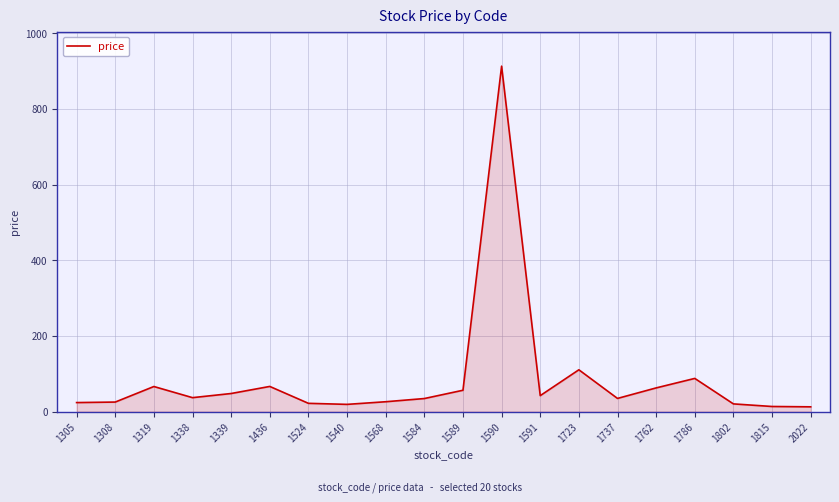

What is the difference between the maximum and minimum values?

900.4